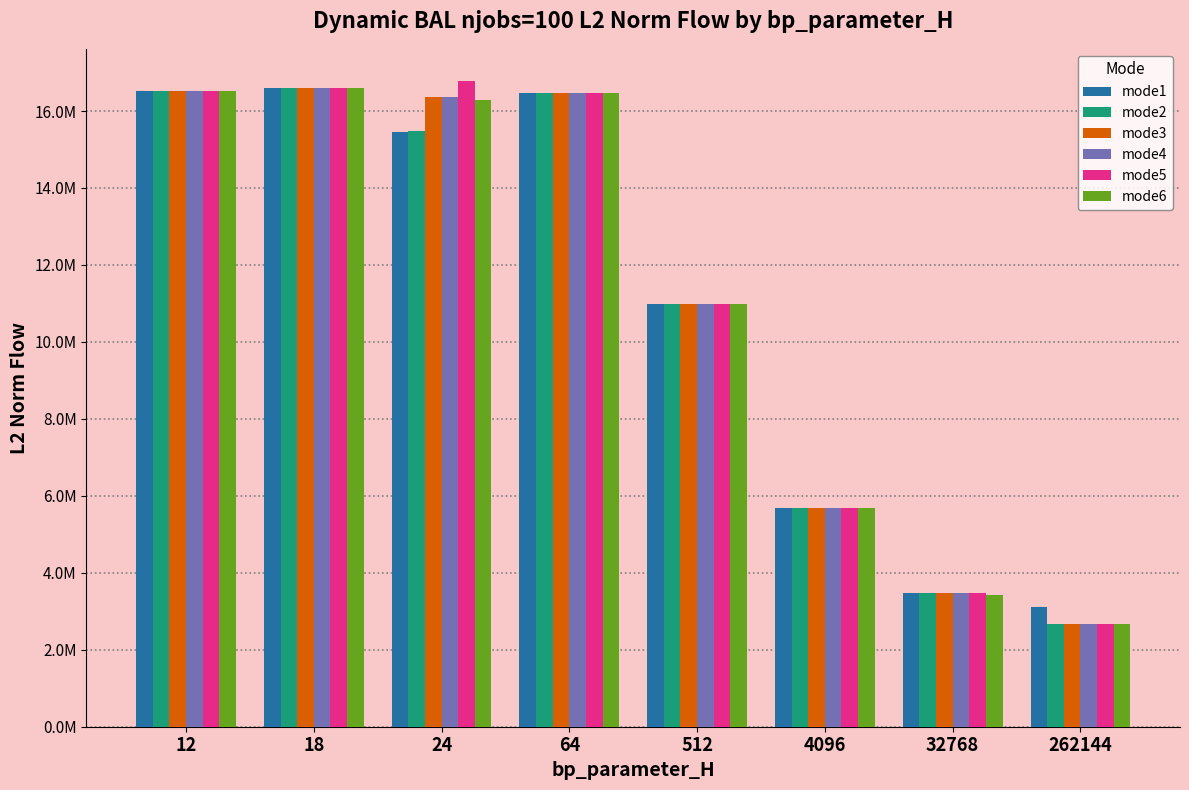

What are all the series names shown in the legend?

mode1, mode2, mode3, mode4, mode5, mode6